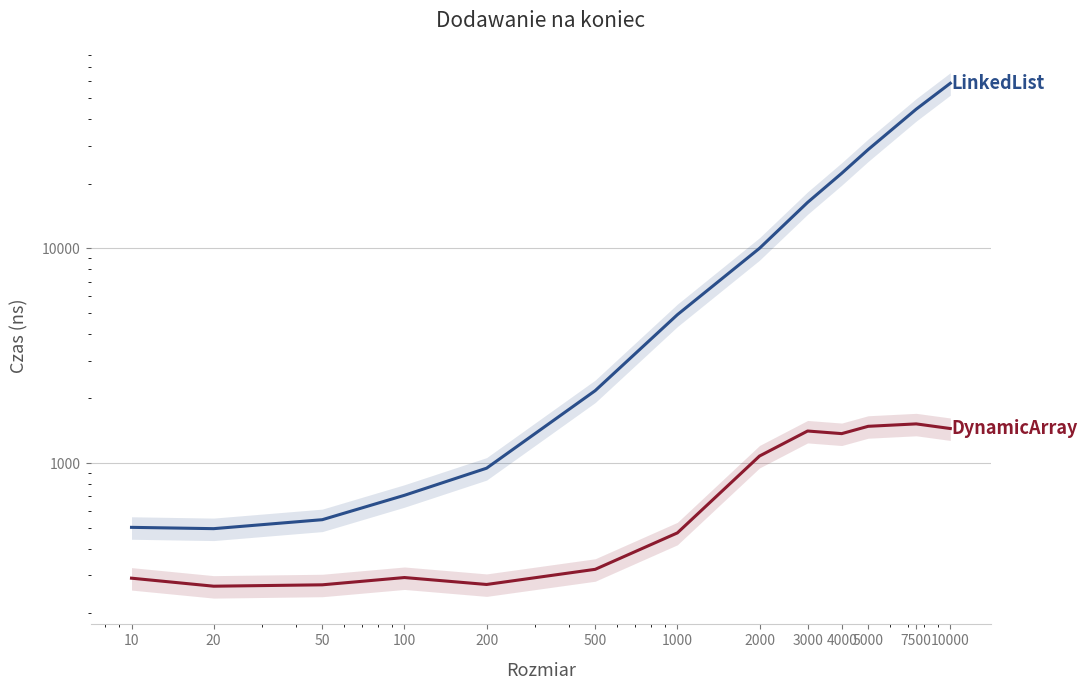

At which label is DynamicArray closest to 895?

2000